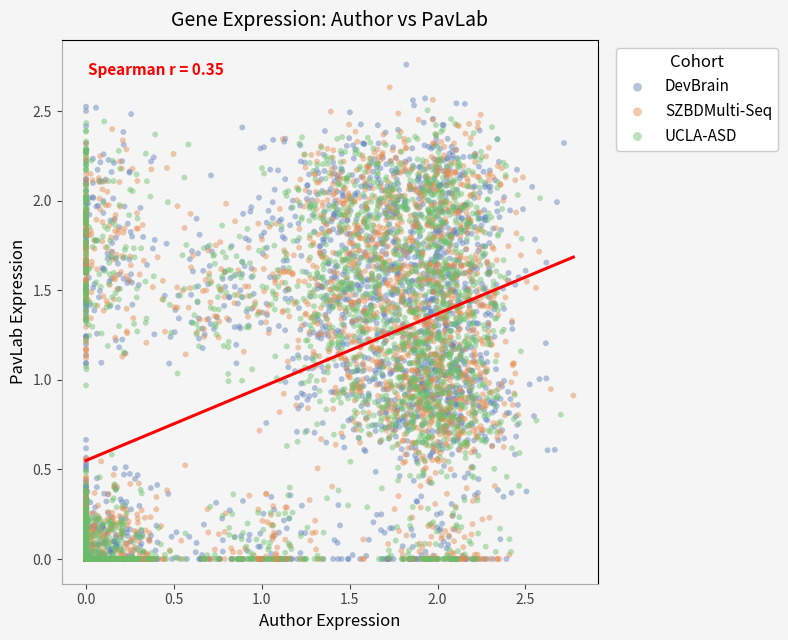

What are all the series names shown in the legend?

DevBrain, SZBDMulti-Seq, UCLA-ASD